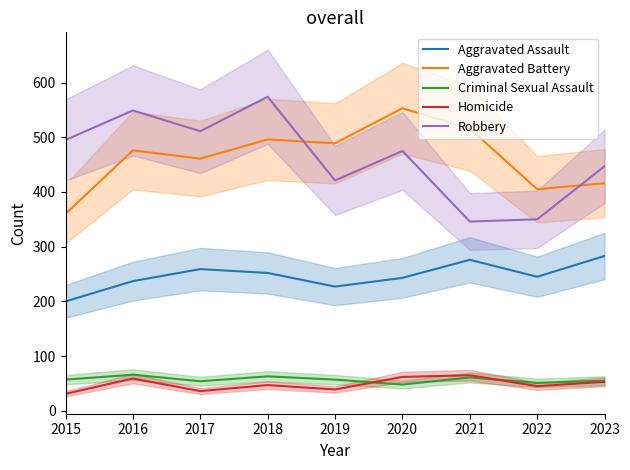

True or false: Aggravated Battery and Criminal Sexual Assault cross at least once.

False